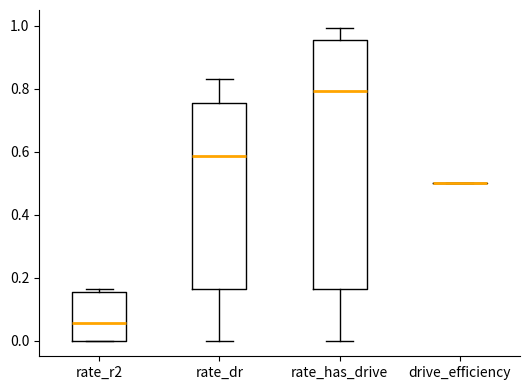

Comparing the boxes themselves (not the whiskers), which one is the tallest?

rate_has_drive